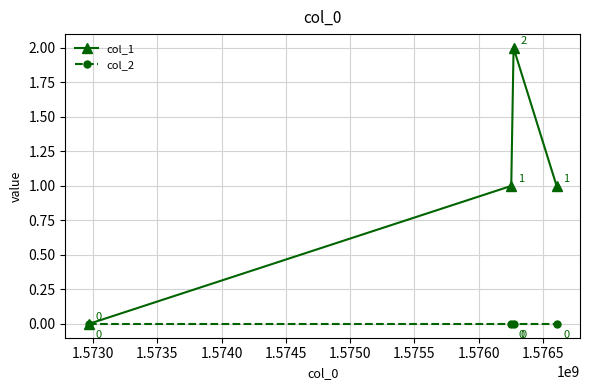

Reading left to right, transcribe all the data shown in this chart.

col_1: 0	1	2	1
col_2: 0	0	0	0